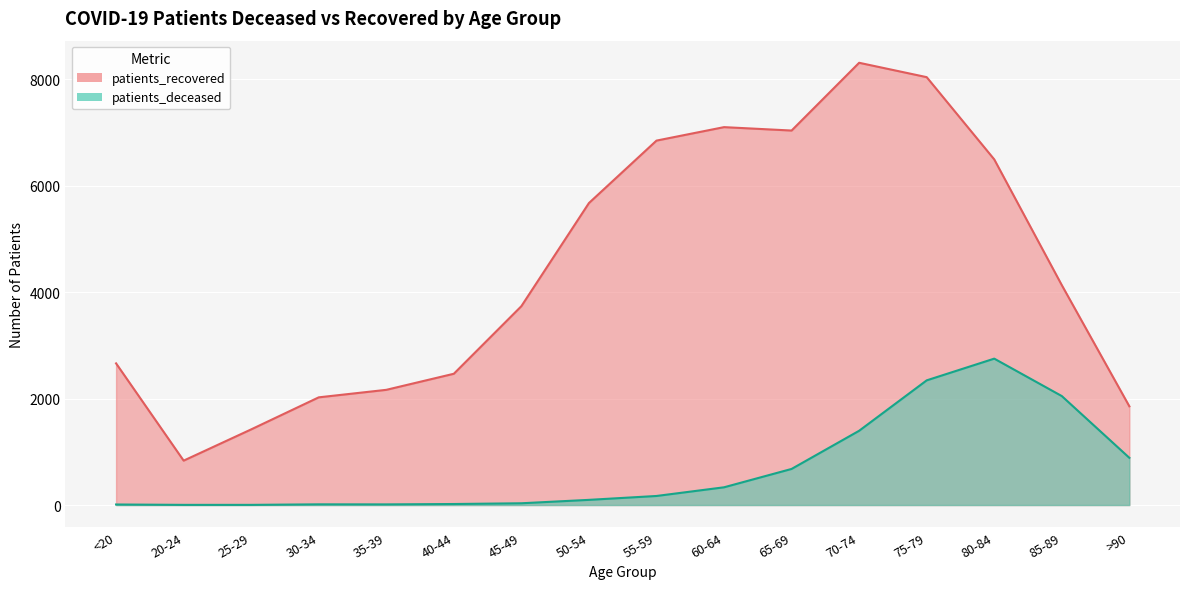

True or false: patients_recovered and patients_deceased intersect in this chart.

False